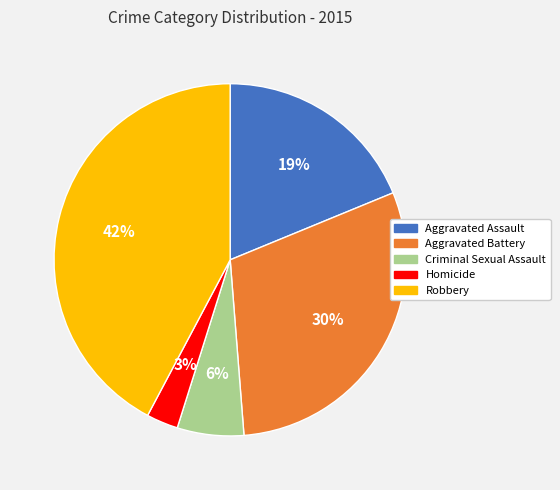

Which category has the biggest portion of the pie?

Robbery